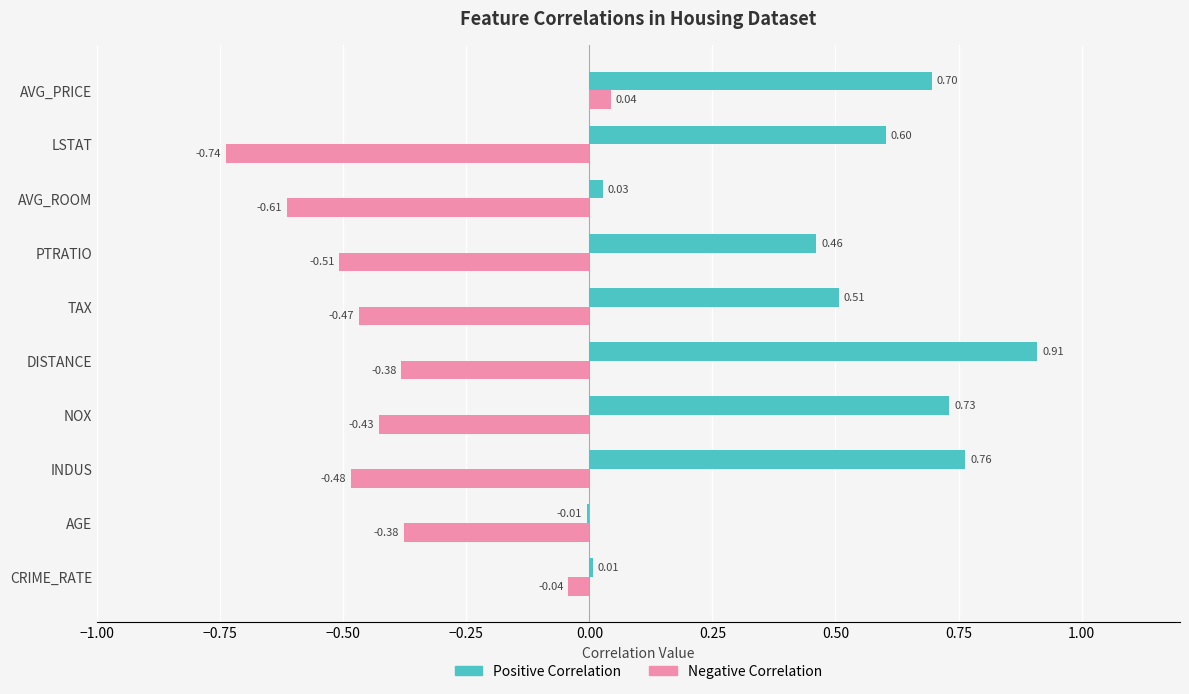

Between CRIME_RATE and PTRATIO, which series saw the biggest shift?

Negative Correlation